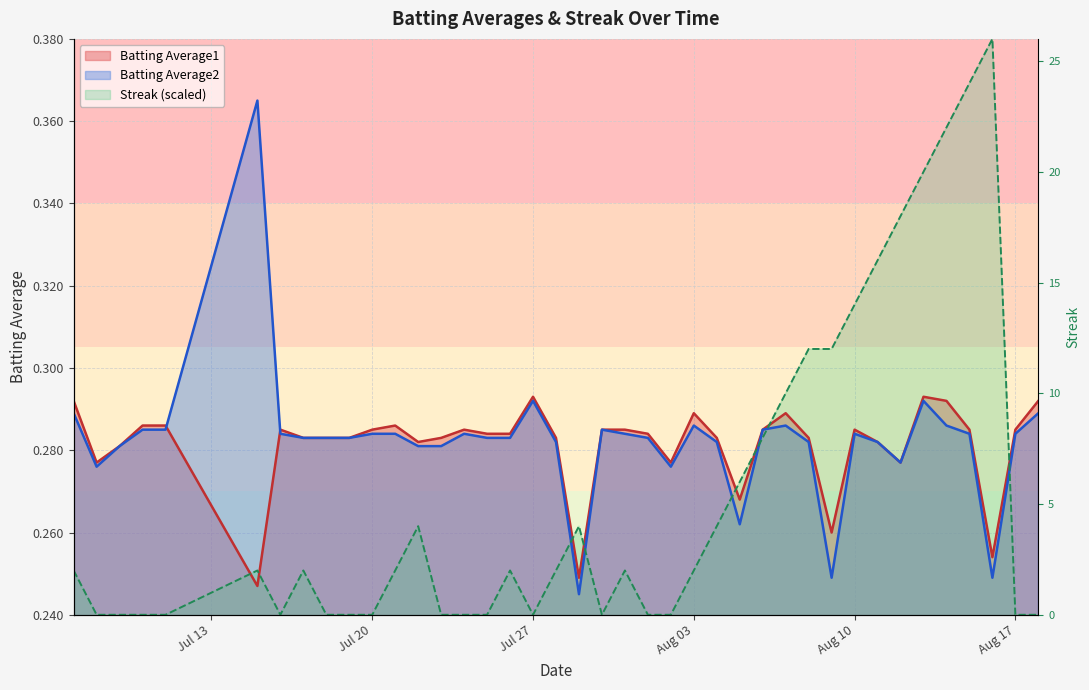

How many intersections are there between Batting Average2 and Batting Average1?

2